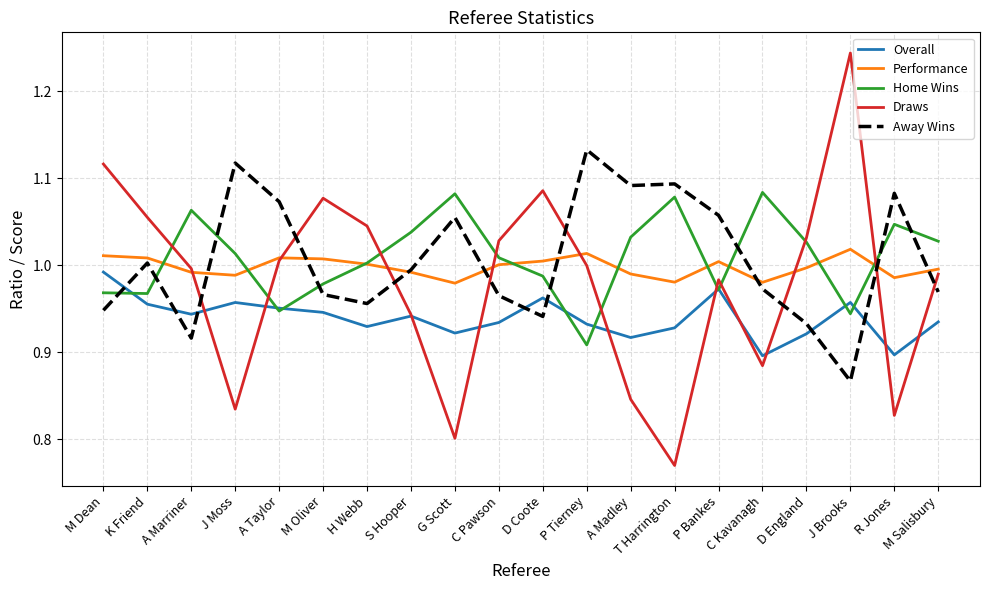

What is the difference between the maximum and second lowest values in the Overall series?

0.1